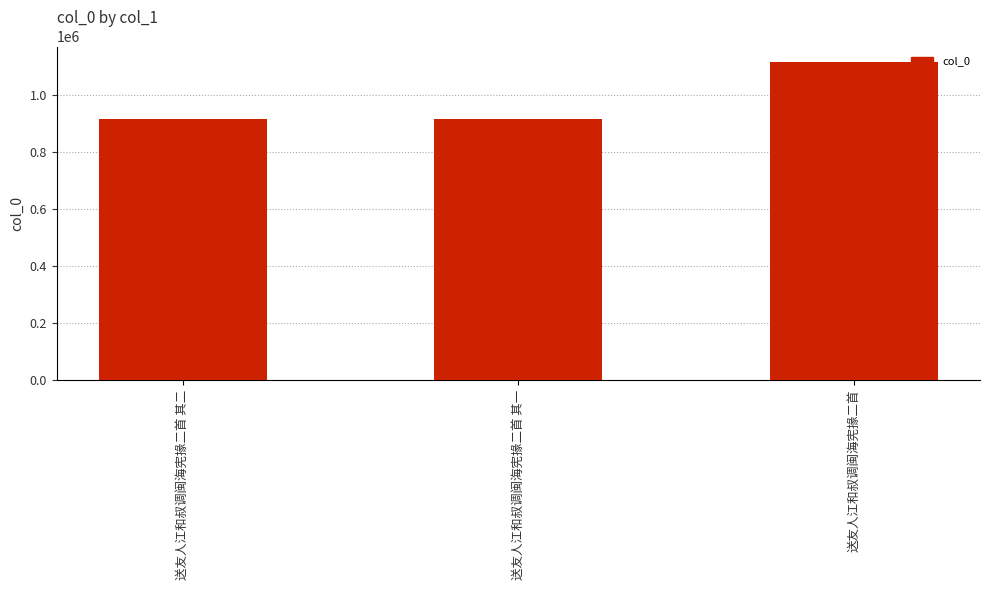

What is the change in value from 送友人江和叔调闽海宪掾二首 其二 to 送友人江和叔调闽海宪掾二首?

+197848